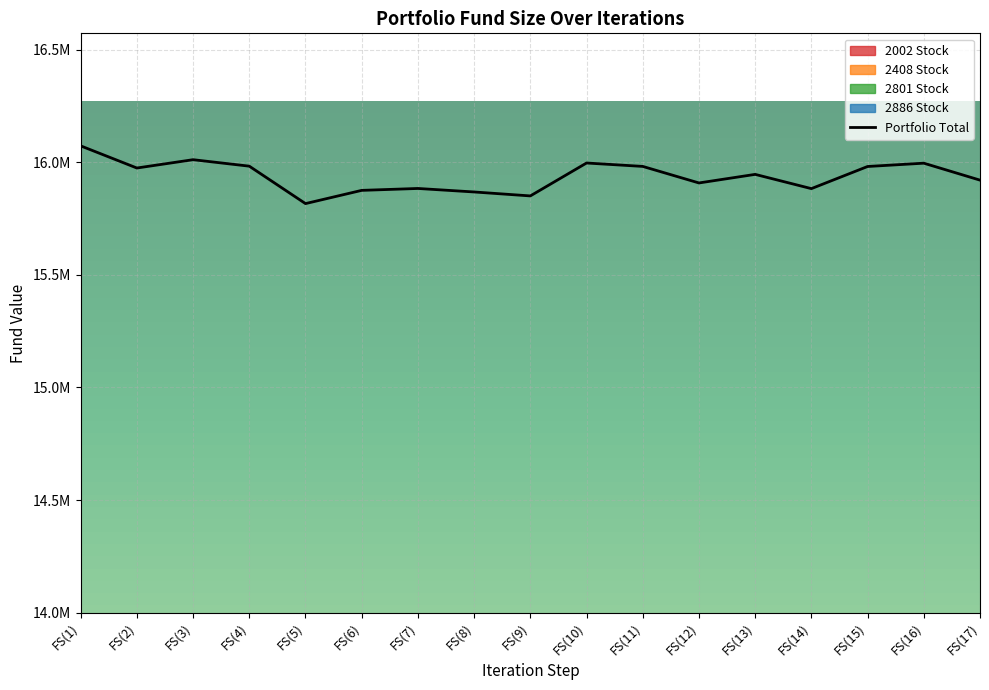

Reading left to right, extract all data points from this chart.

FS( 1 ): 2296236.0	2296236.0	2296236.0	2296236.0	2296236.0	2296236.0	2296236.0	16073655.4
FS( 5 ): 2264616.0	2181996.0	2341676.0	2326396.0	2296236.0	2109936.0	2296236.0	15817095.4
FS( 10 ): 2377146.0	2219436.0	2401316.0	2384636.0	2296236.0	2022456.0	2296236.0	15997465.4
FS( 17 ): 2359476.0	2174796.0	2421196.0	2375276.0	2296236.0	1998156.0	2296236.0	15921375.4